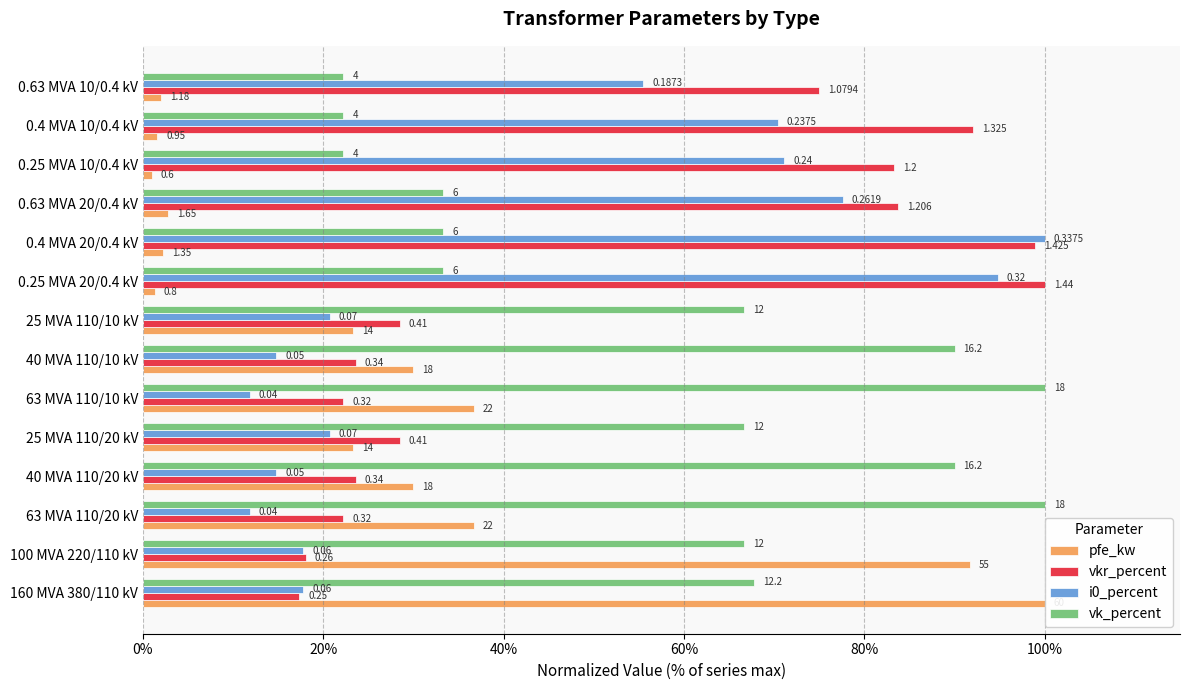

How many groups of bars are there?

14